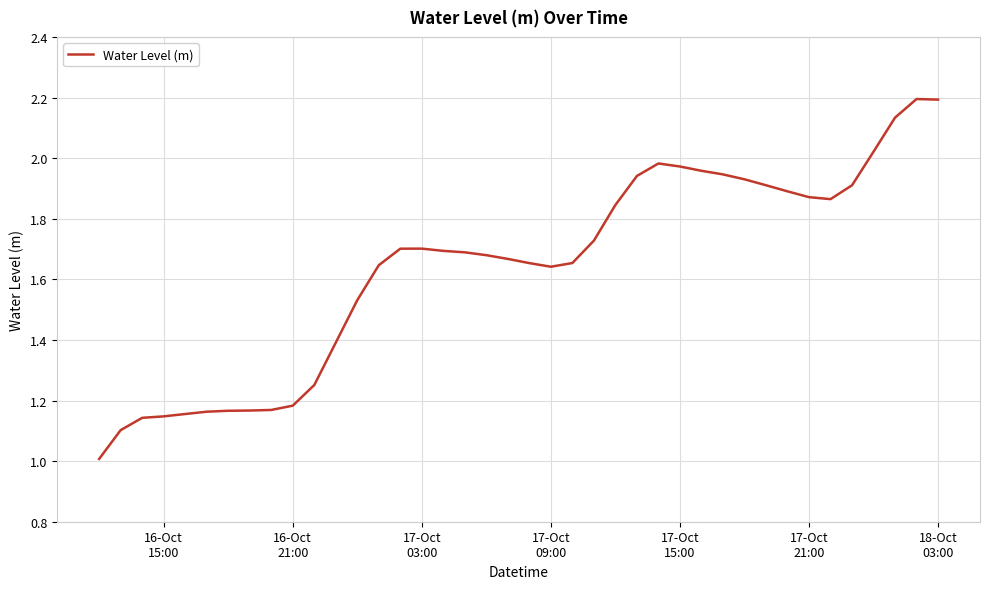

What is the minimum value shown in the chart?

1.0